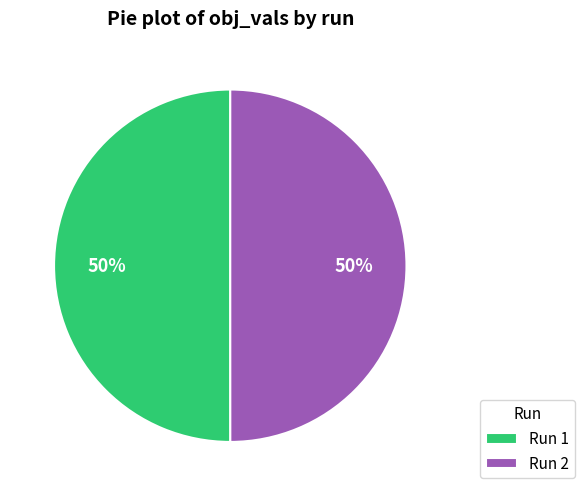

To the nearest percent, what portion does Run 1 represent?

50%